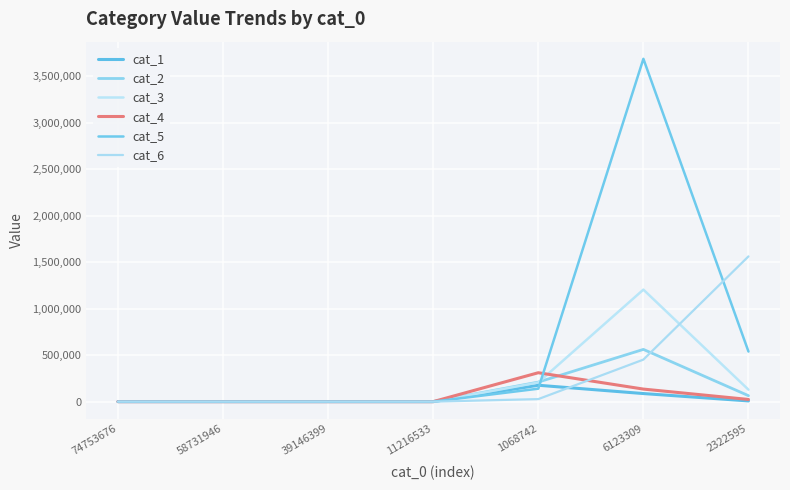

How many intersections are there between cat_5 and cat_2?

1